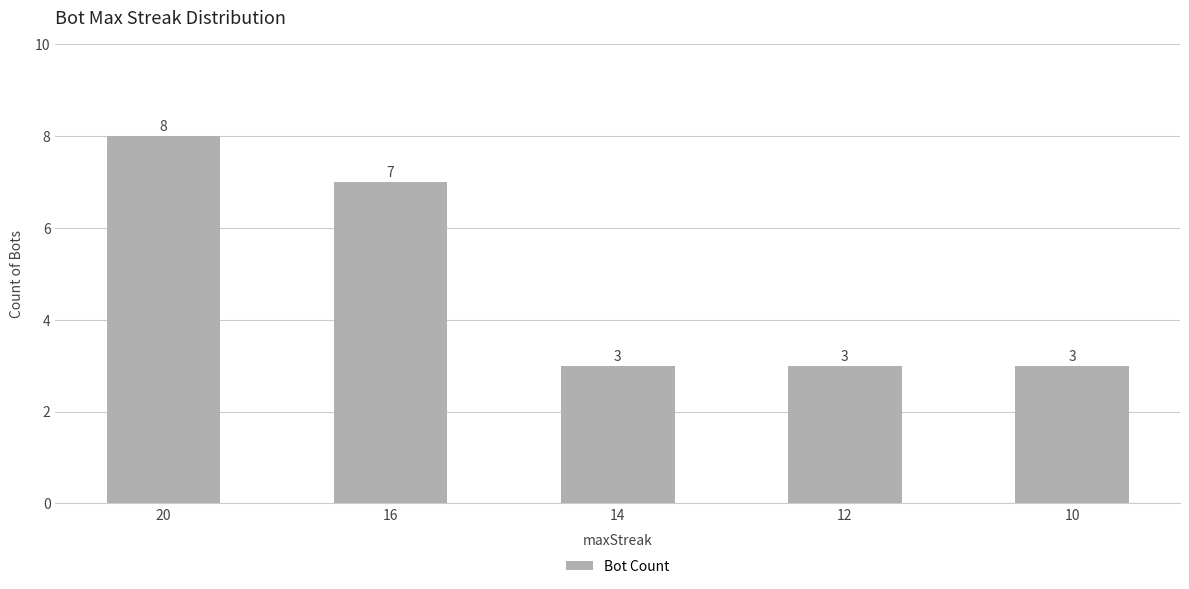

What is the value of the 5th bar from the left?

3